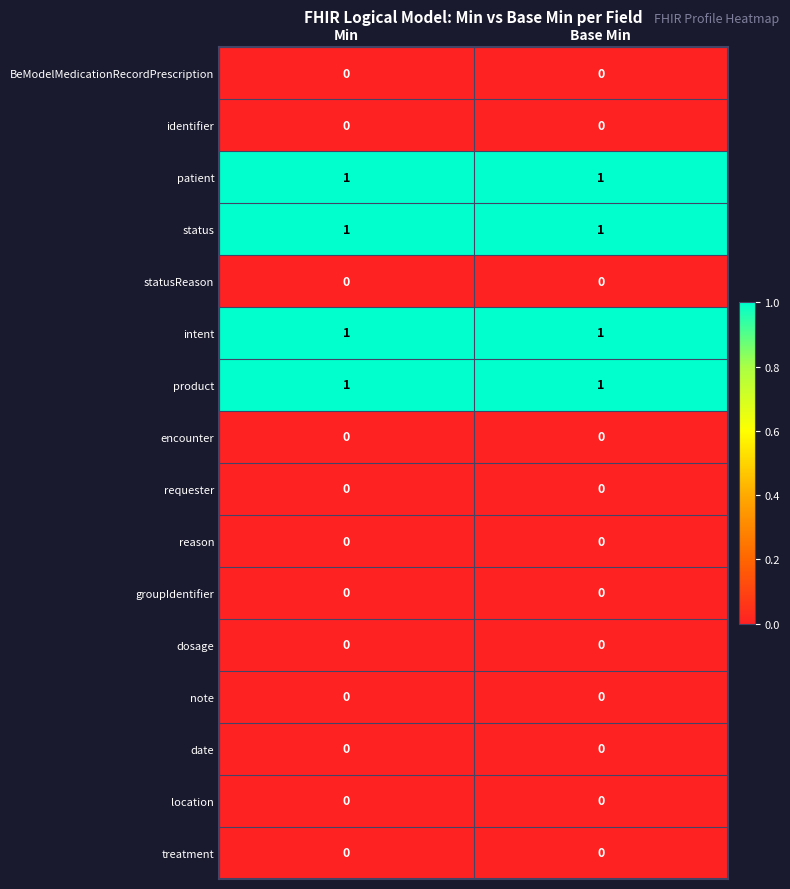

Is it true that product equals 1 at Min?

True